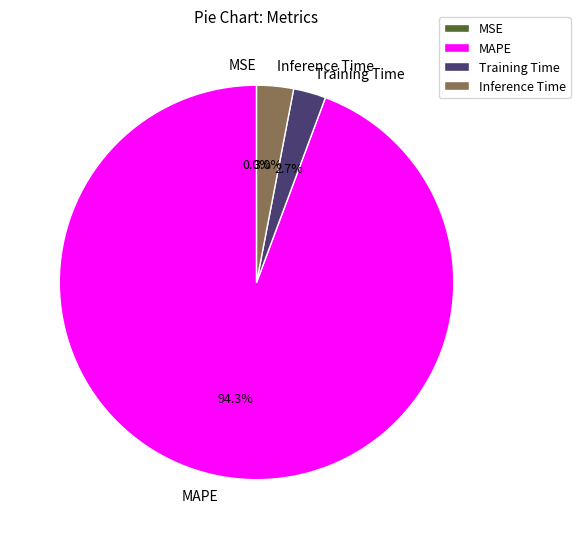

Which category has the biggest portion of the pie?

MAPE